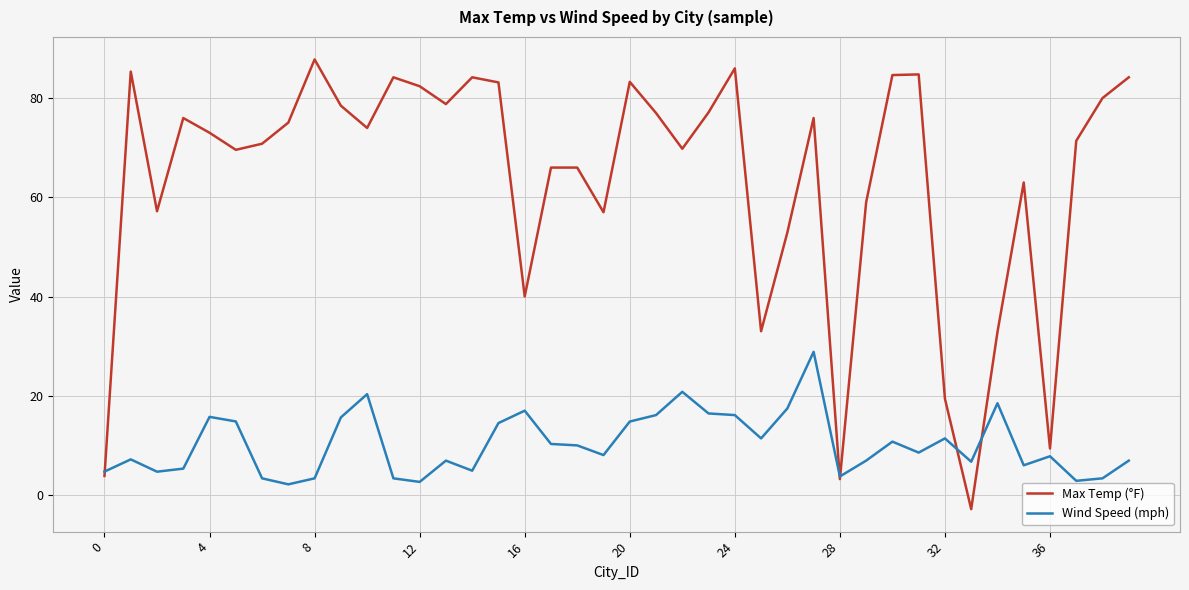

Which series has the largest total across all categories?

Max Temp (°F)